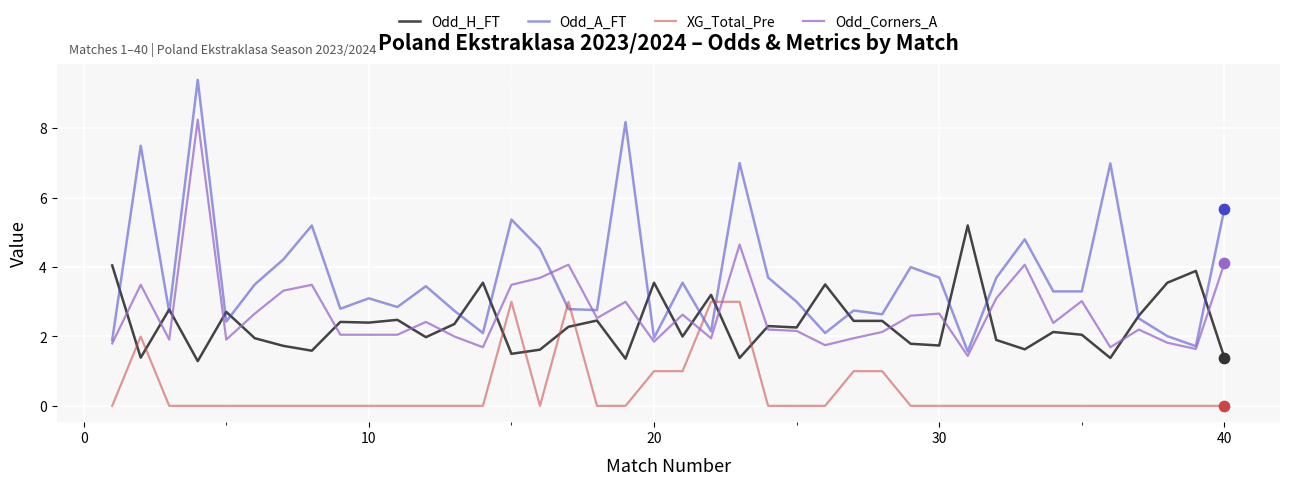

Which series has the largest total across all categories?

Odd_A_FT